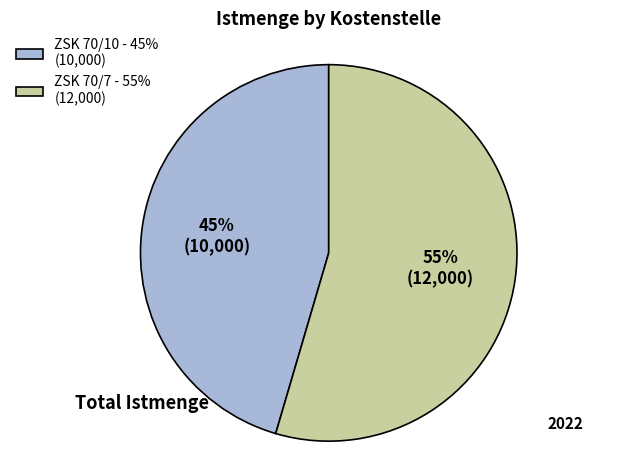

The ZSK 70/7 slice represents 55% of the pie. True or false?

True